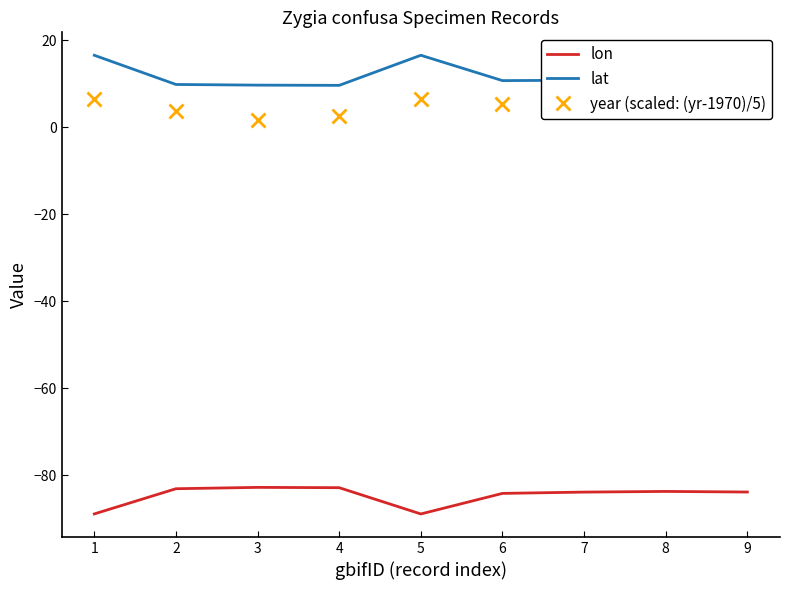

What is the maximum value for lon?

-82.8